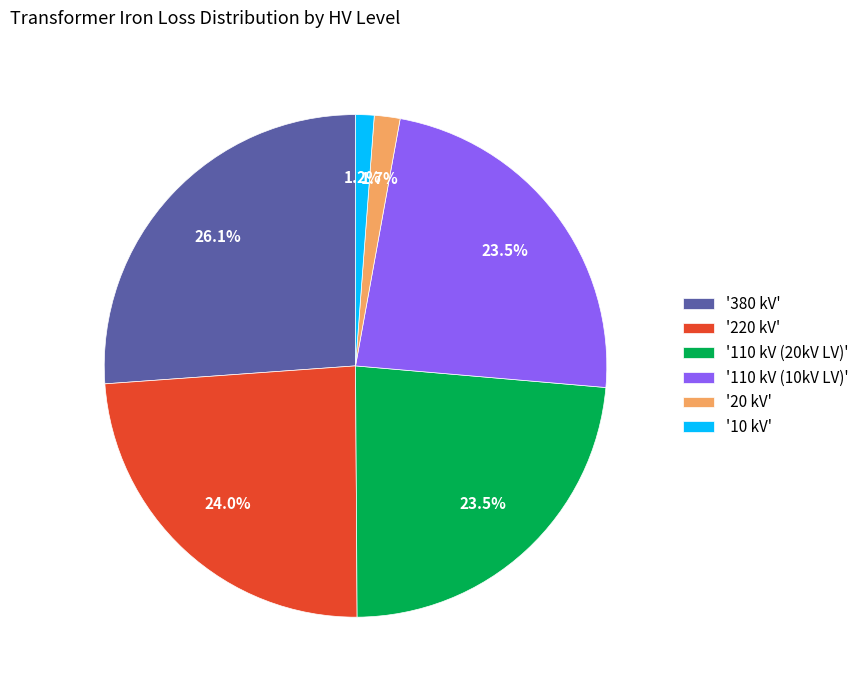

Count the number of slices in the pie.

6